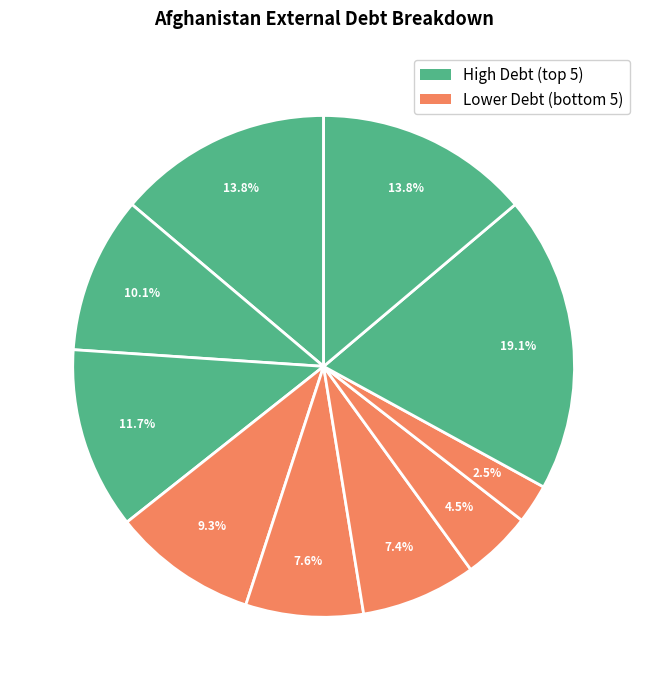

Count the number of slices in the pie.

10